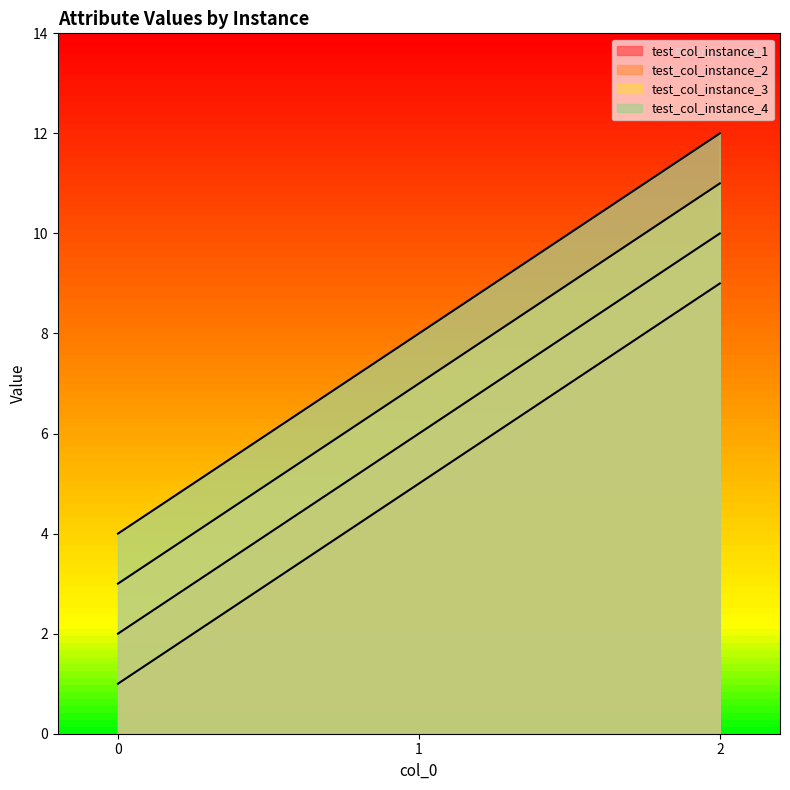

At which label does test_col_instance_1 reach its peak?

2